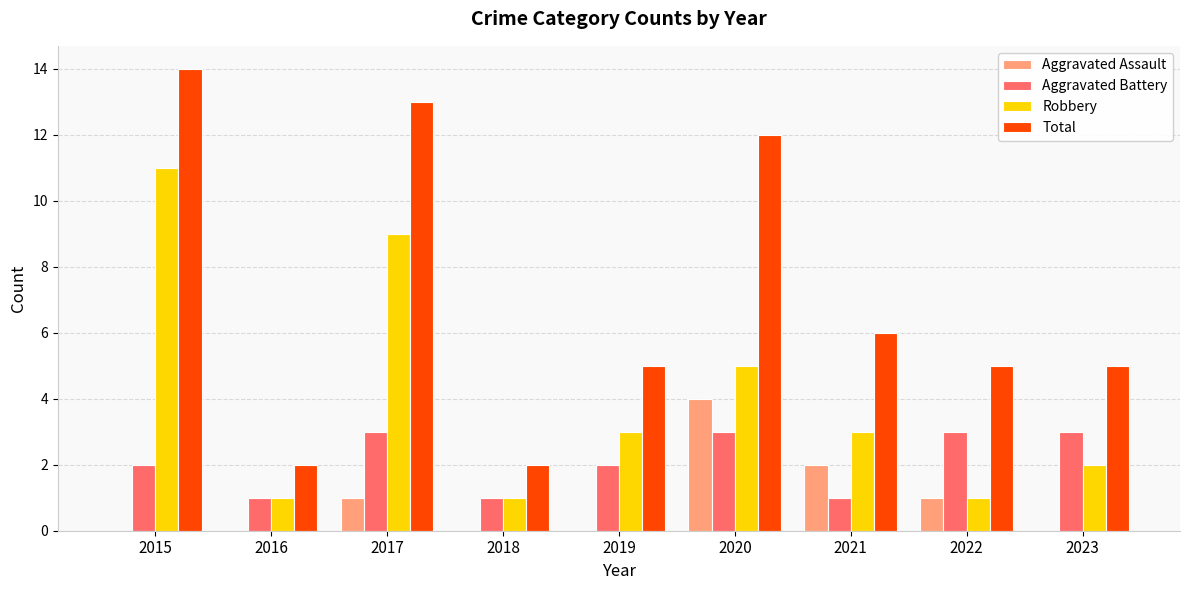

What are all the series names shown in the legend?

Aggravated Assault, Aggravated Battery, Robbery, Total